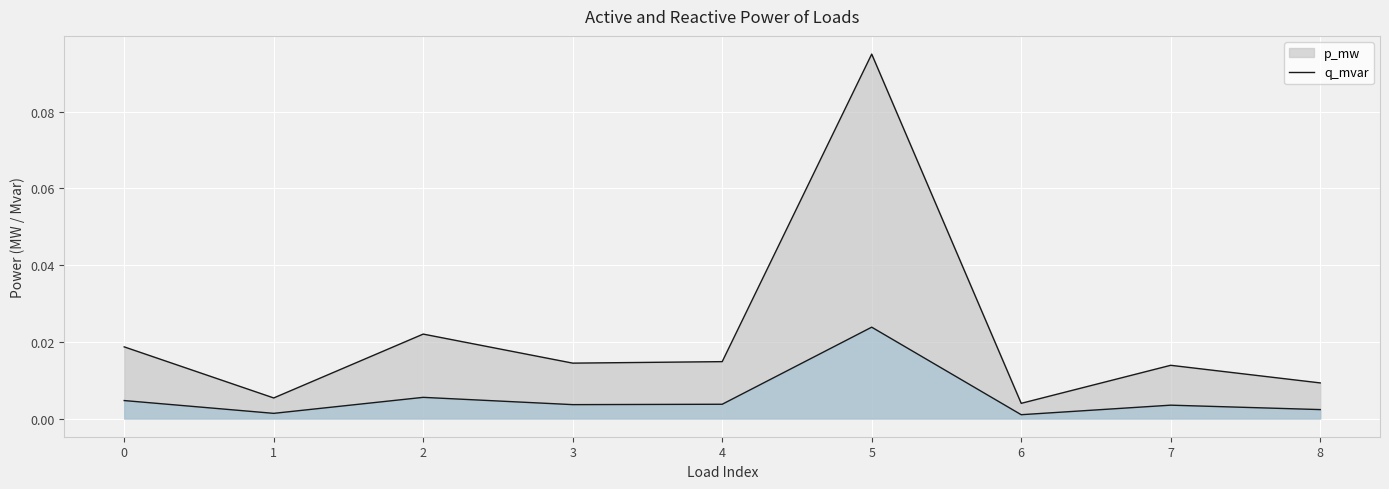

At which category does p_mw reach its first local valley?

1